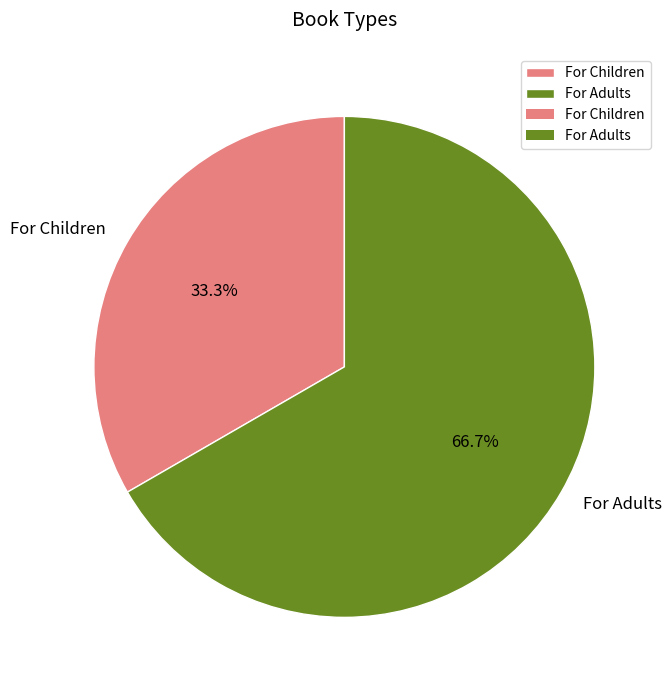

Is For Children the majority of the pie?

No